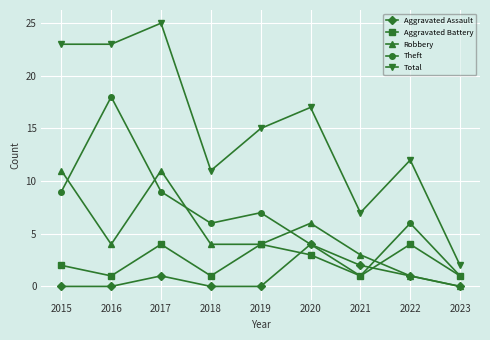

True or false: Total has a value of 13 at 2017.

False